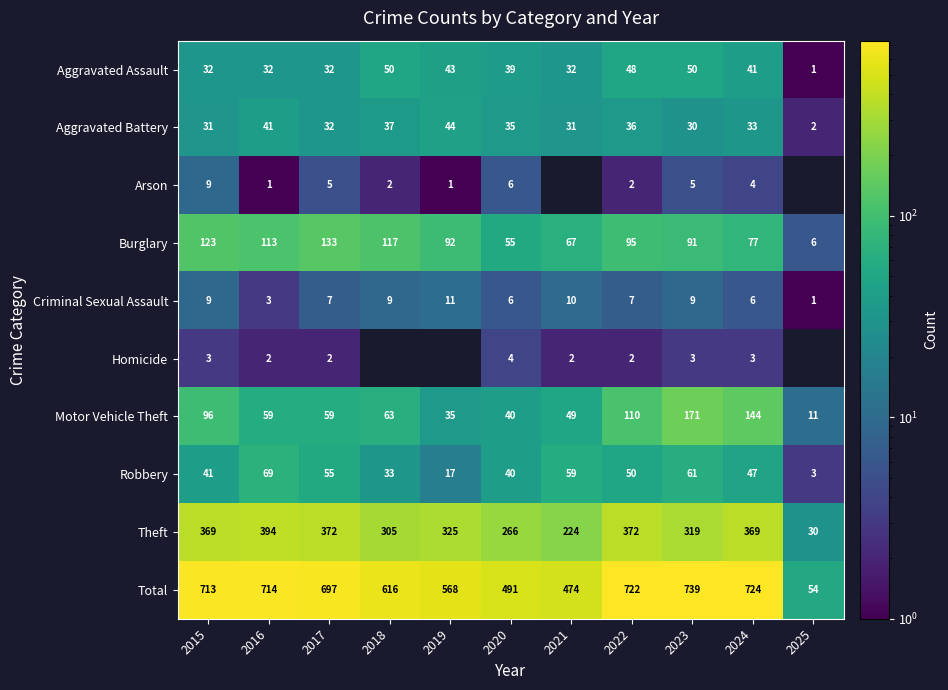

Which category has the lowest value across all series?

2025